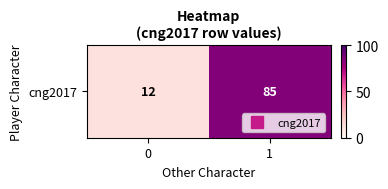

True or false: the data shows 85 at 1.

True